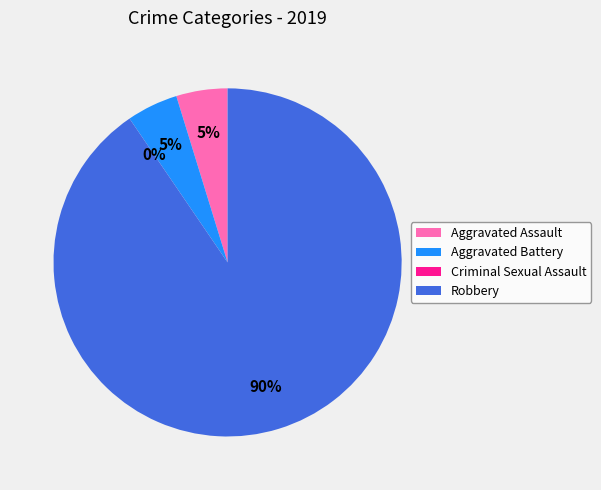

Does any single category account for the majority?

Yes